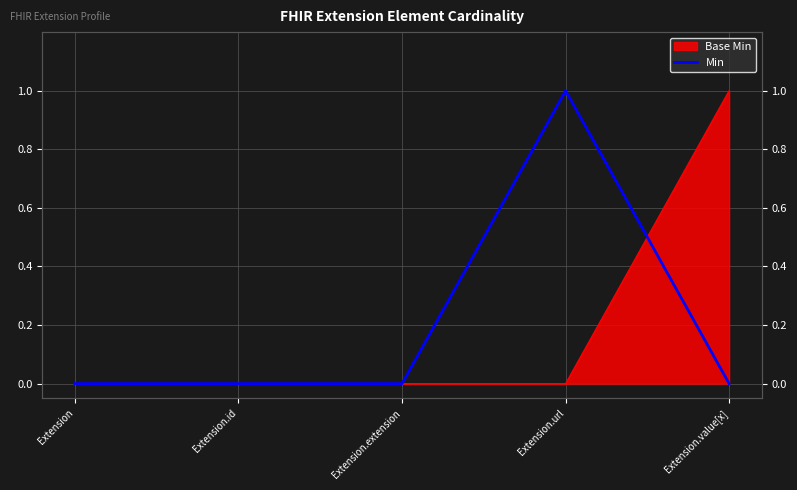

Is it true that the value at Extension.extension is 1?

False